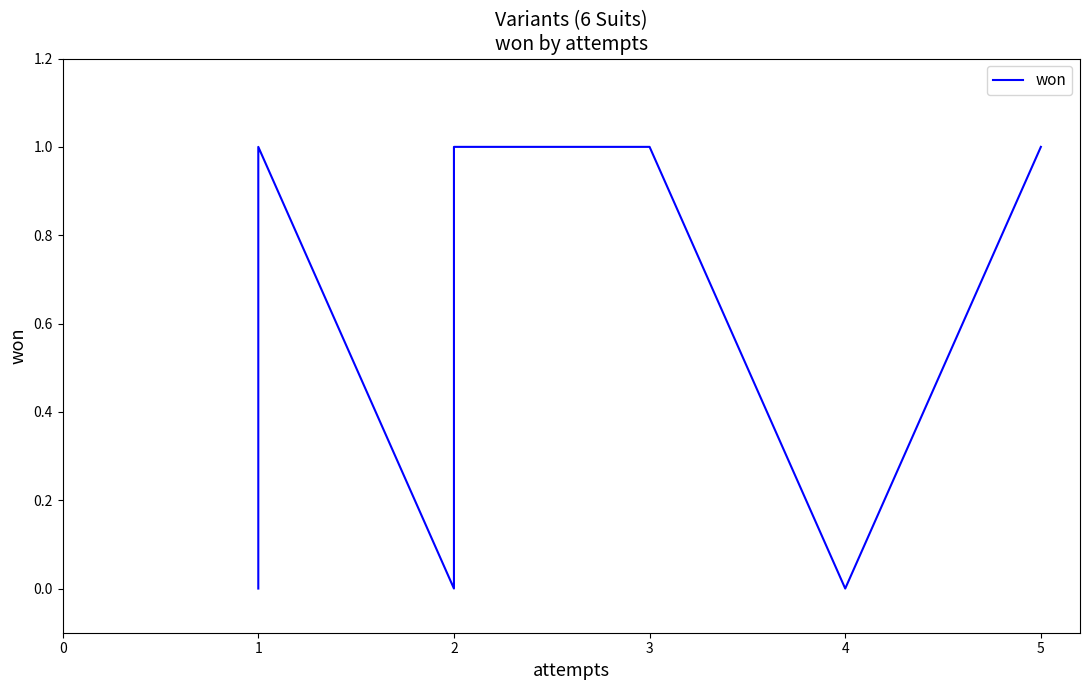

At which category does the chart reach its peak across all series?

1